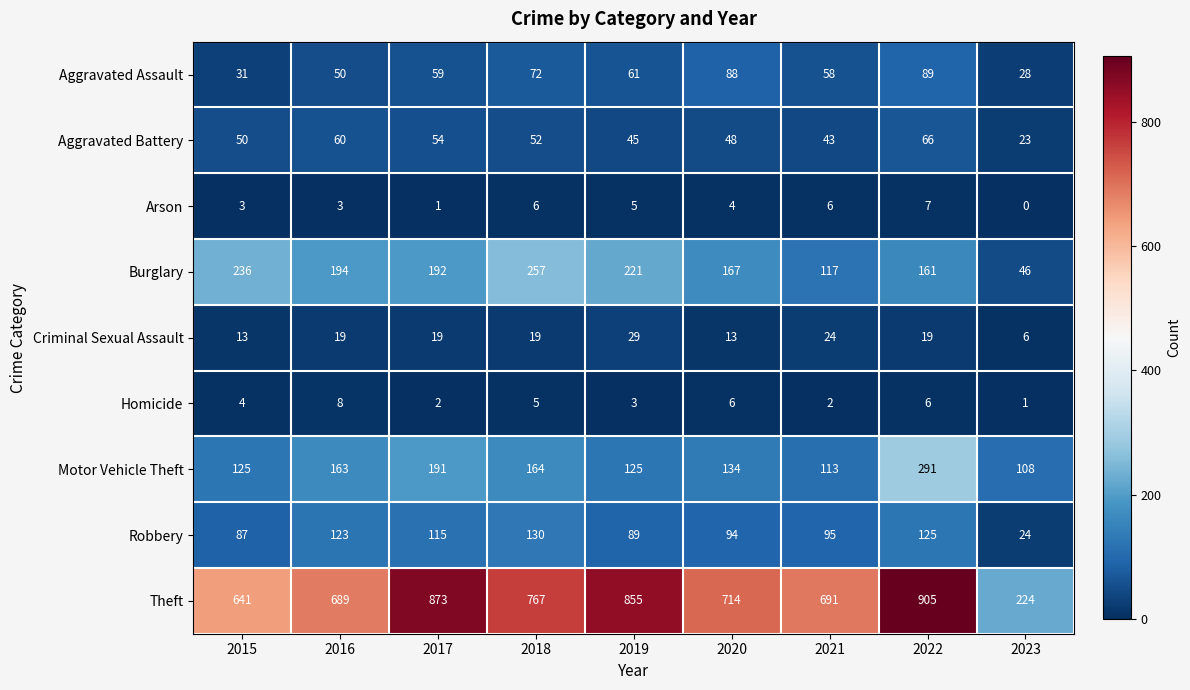

How many distinct data groups are displayed?

9